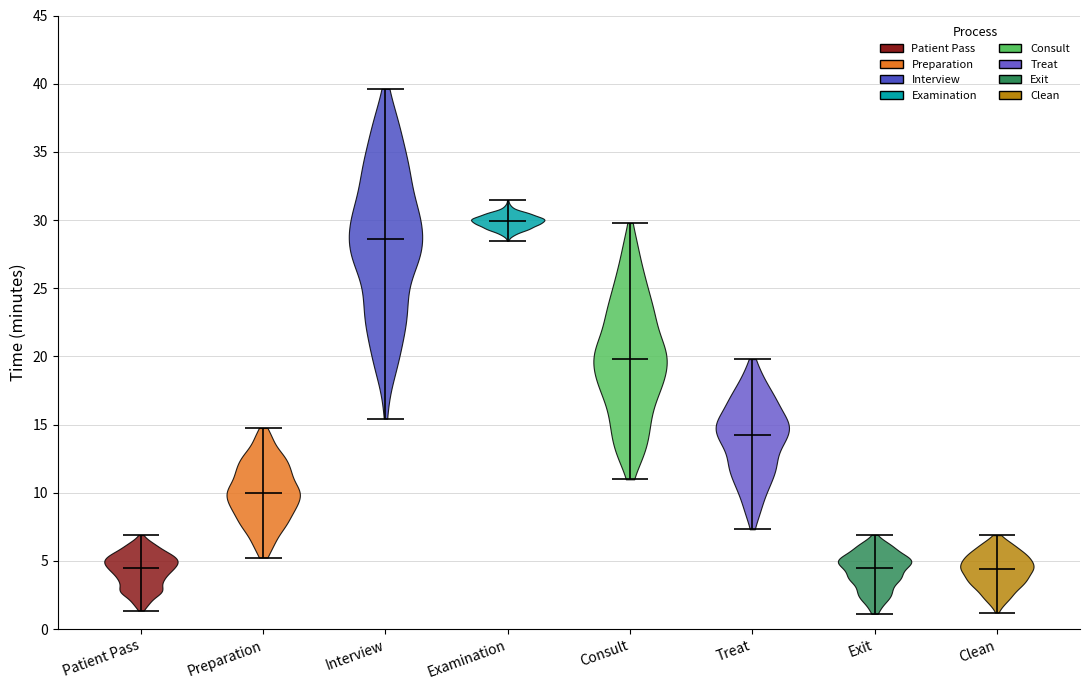

What is the lowest point the violin for Preparation reaches on the y-axis? The values are not printed on the chart, so give them approximately, as read against the axis.

5.0